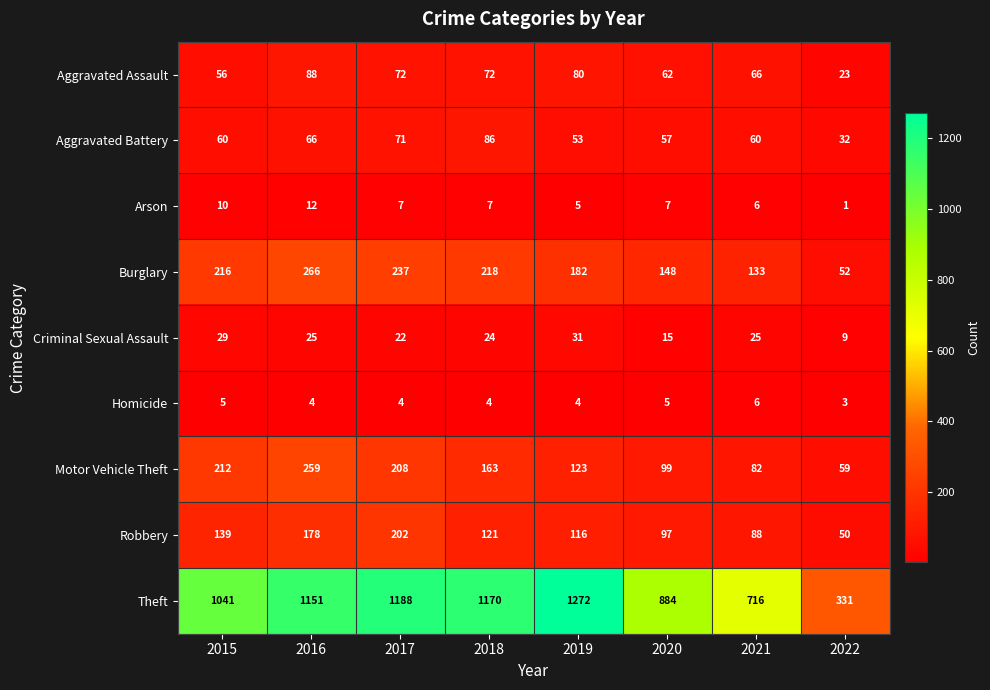

List the series in order of their peak value, highest first.

Theft, Burglary, Motor Vehicle Theft, Robbery, Aggravated Assault, Aggravated Battery, Criminal Sexual Assault, Arson, Homicide